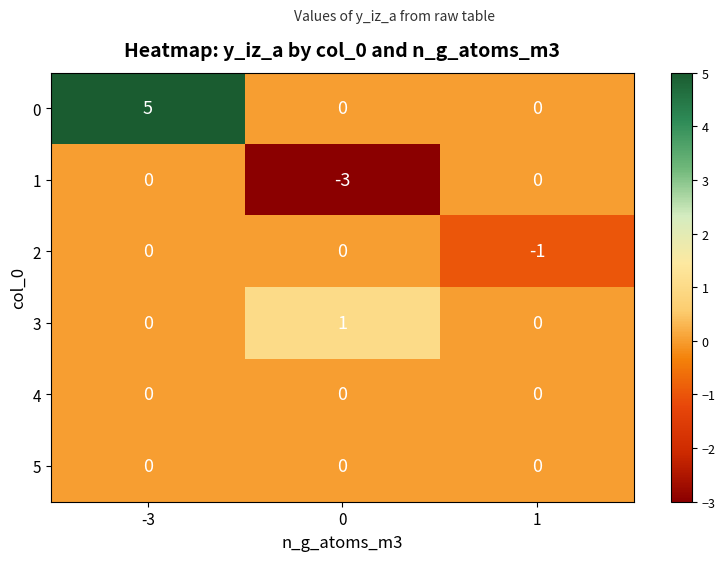

Which series has the largest range (max minus min)?

row_0